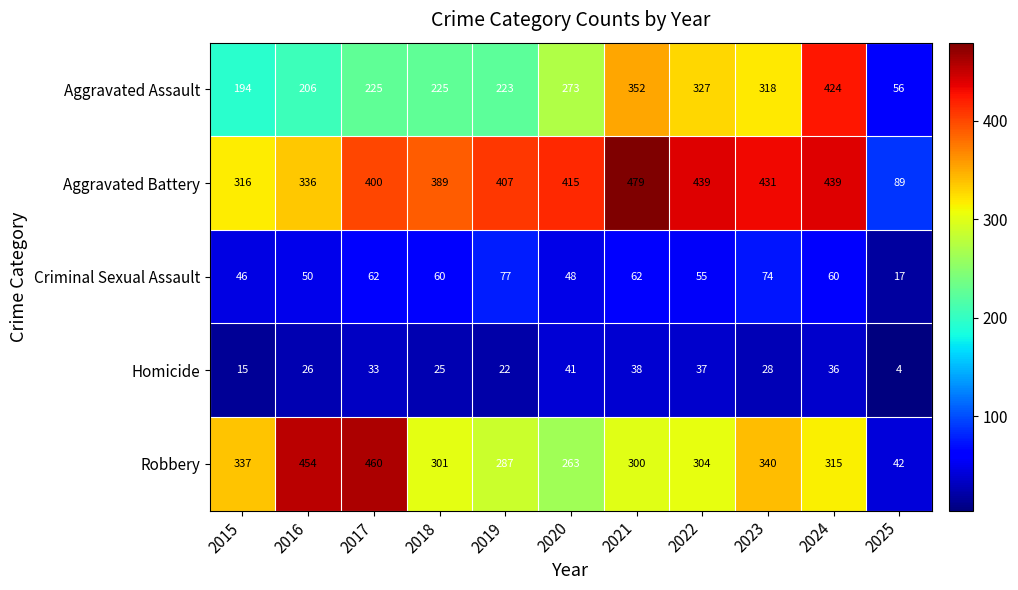

What is the sum of the Aggravated Battery values at 2015 and 2023?

747